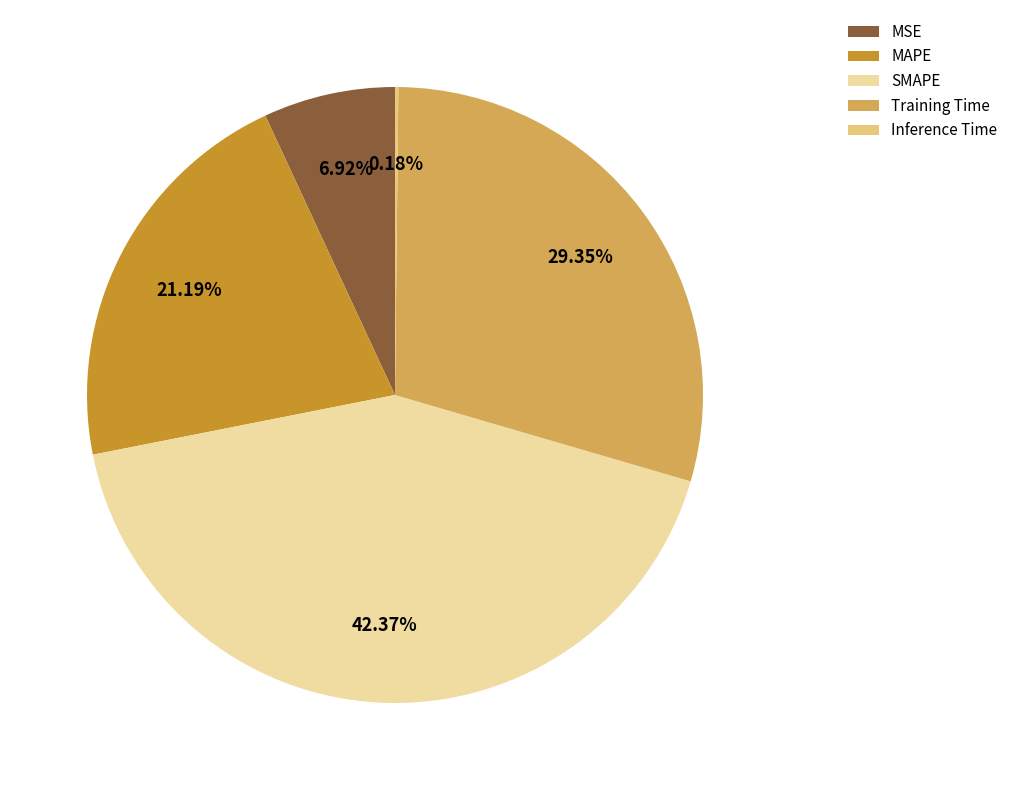

To the nearest percent, what is the average slice percentage?

20%